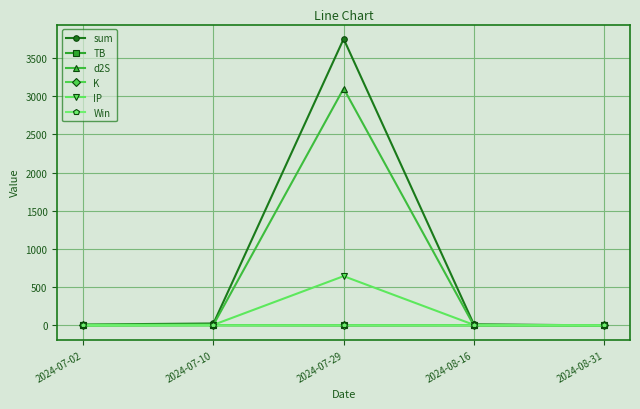

What position from the left is 2024-08-31?

5